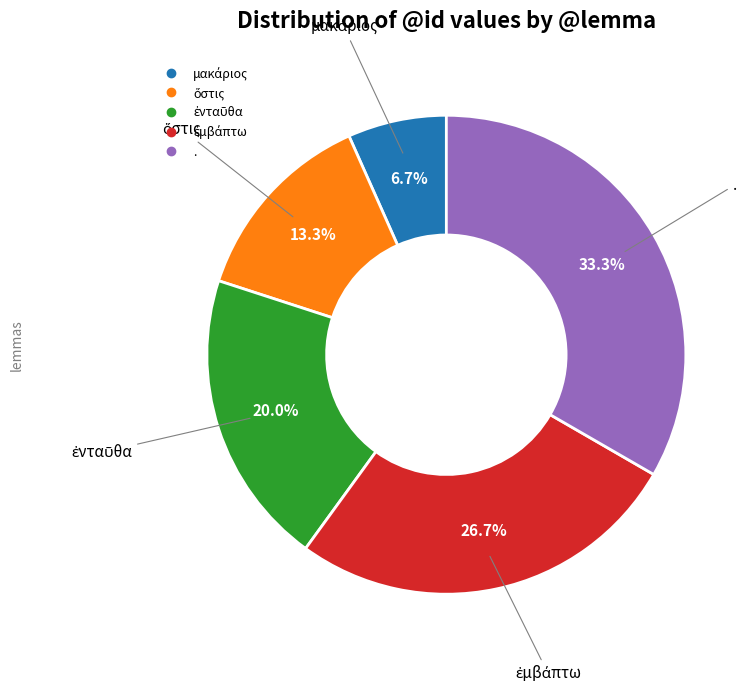

How many segments does this pie chart have?

5